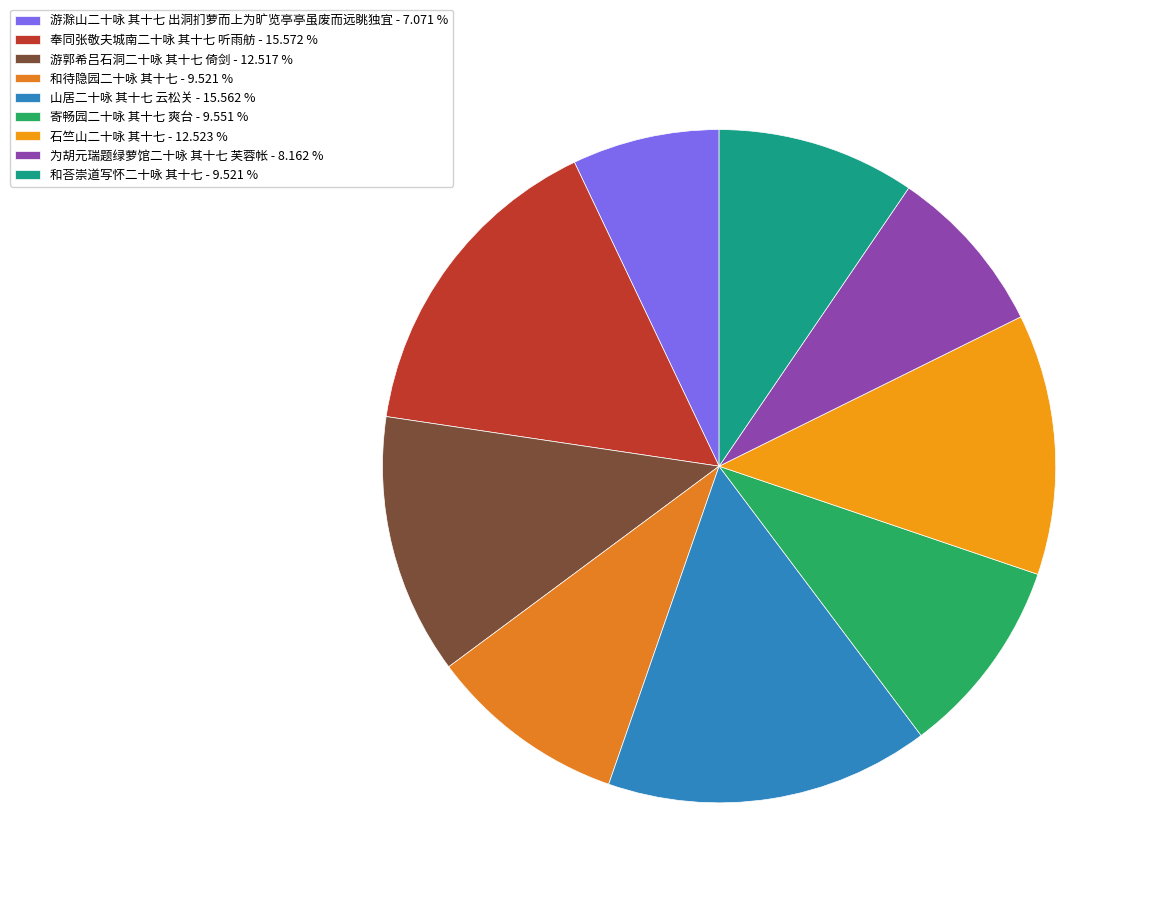

Between 为胡元瑞题绿萝馆二十咏 其十七 芙蓉帐 and 游郭希吕石洞二十咏 其十七 倚剑, which is larger?

游郭希吕石洞二十咏 其十七 倚剑